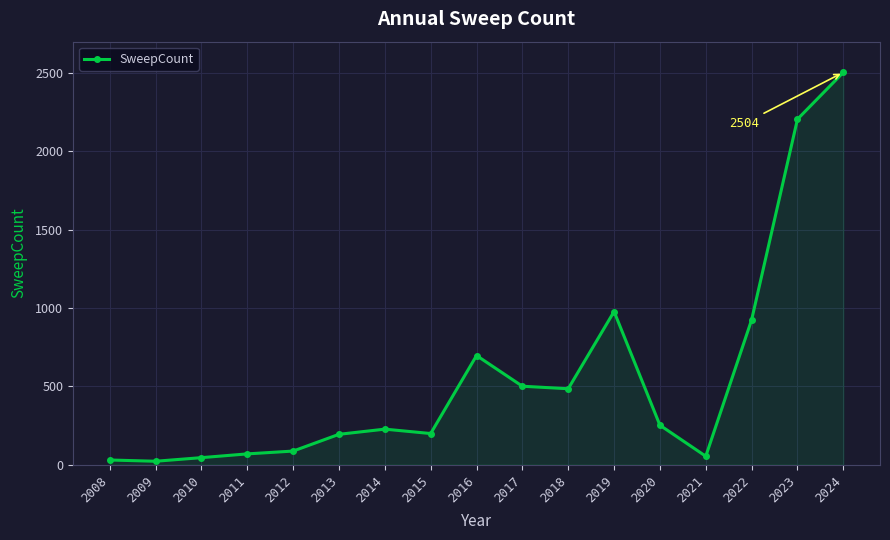

What is the difference between the maximum and minimum values?

2483